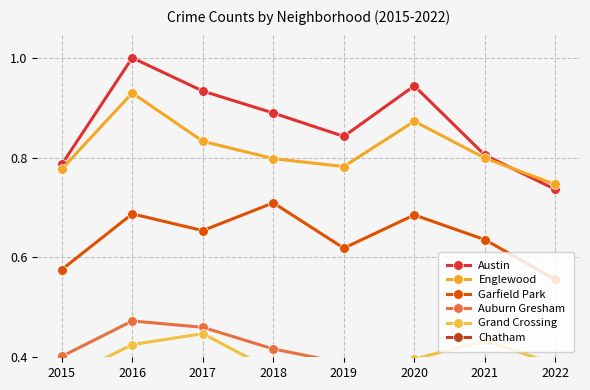

In Englewood, how many points are lower than both neighbors (excluding endpoints)?

1